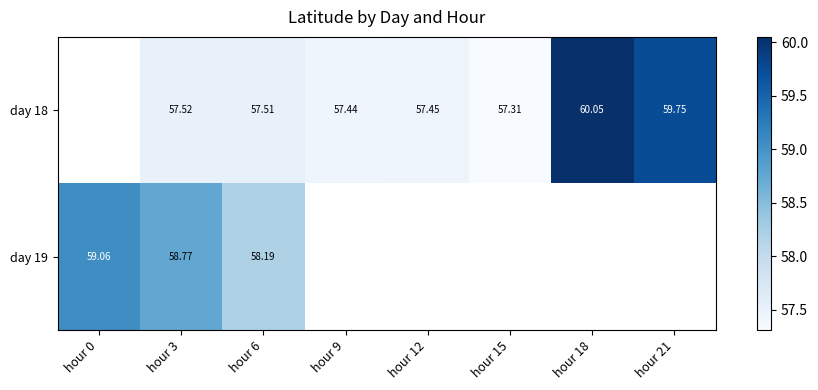

What is the difference between the day 19 values at hour 0 and hour 6?

0.9